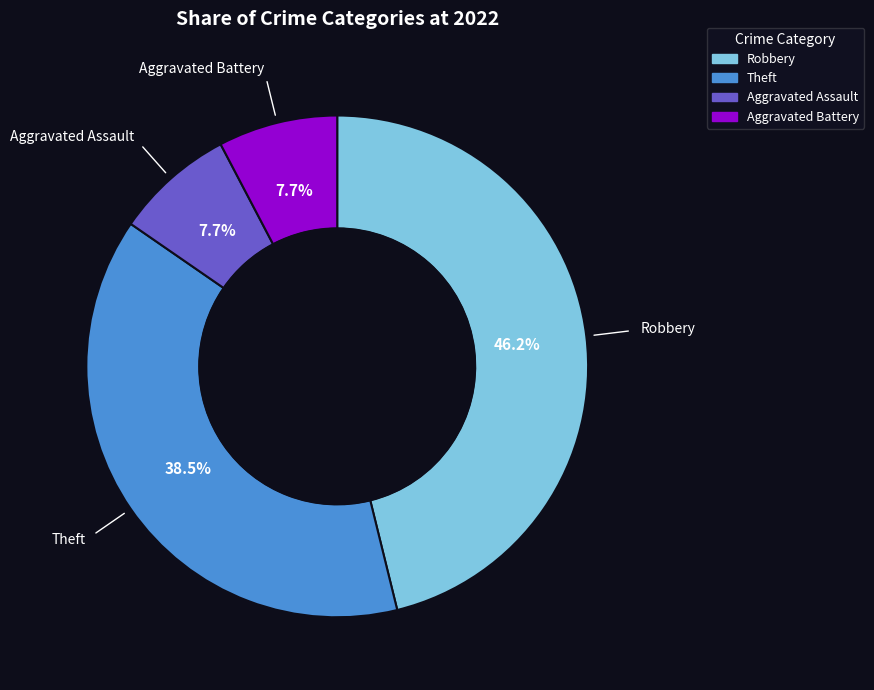

What is the ratio of the value at Aggravated Assault to the value at Robbery?

0.2